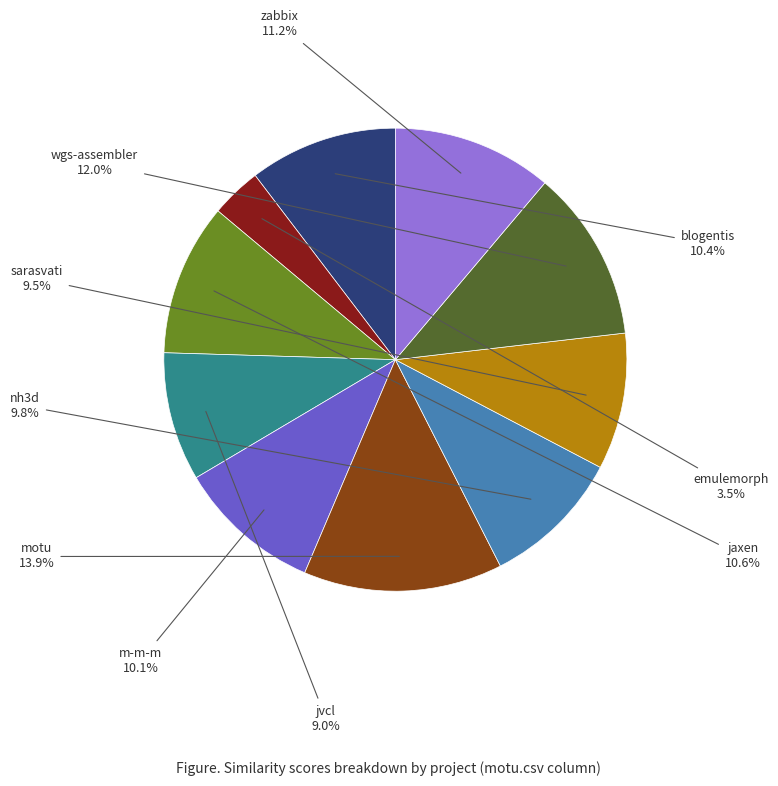

Is there any slice that represents more than half of the pie?

No